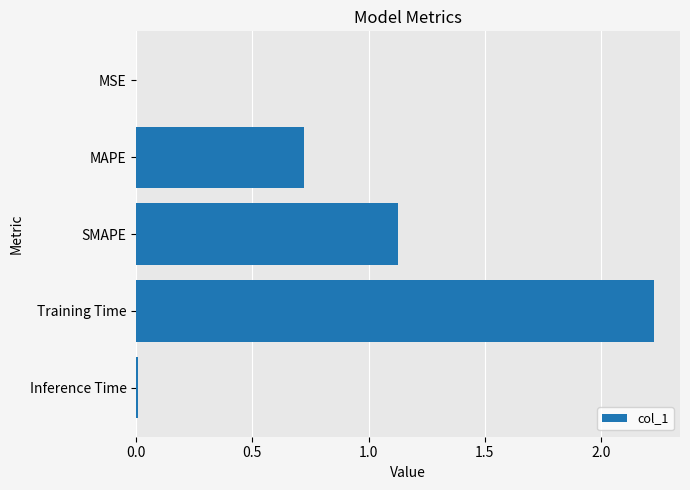

True or false: the data shows 1.1 at MAPE.

False